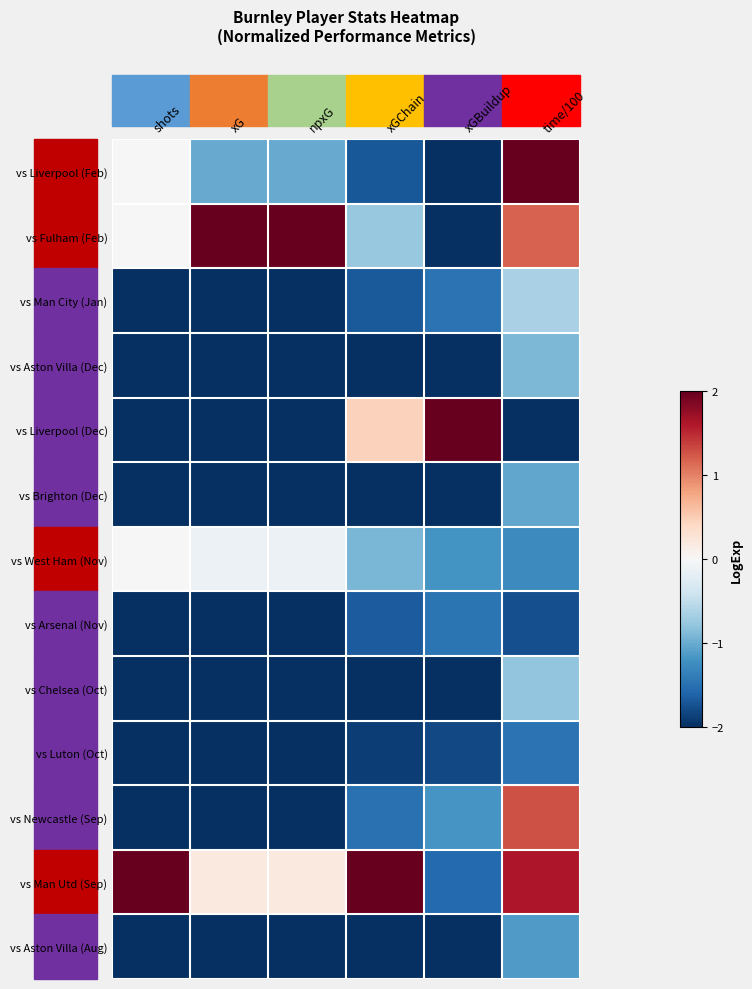

At which category is the sum across all series the highest?

time/100